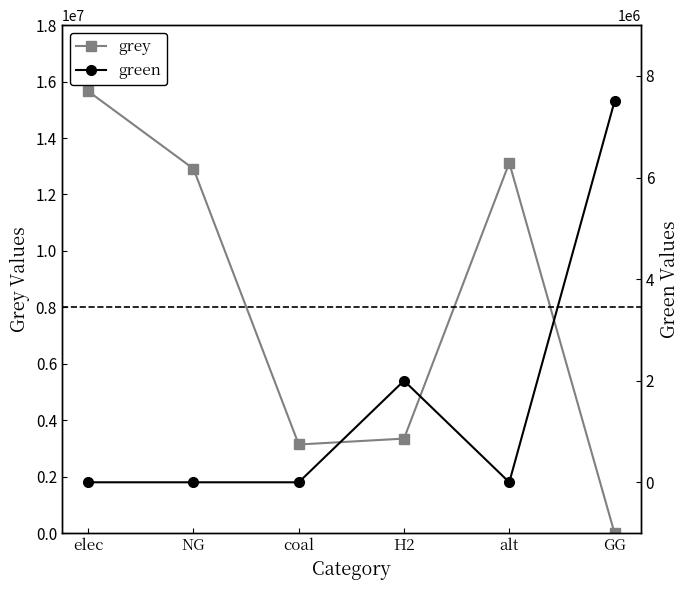

What are all the series names shown in the legend?

grey, green